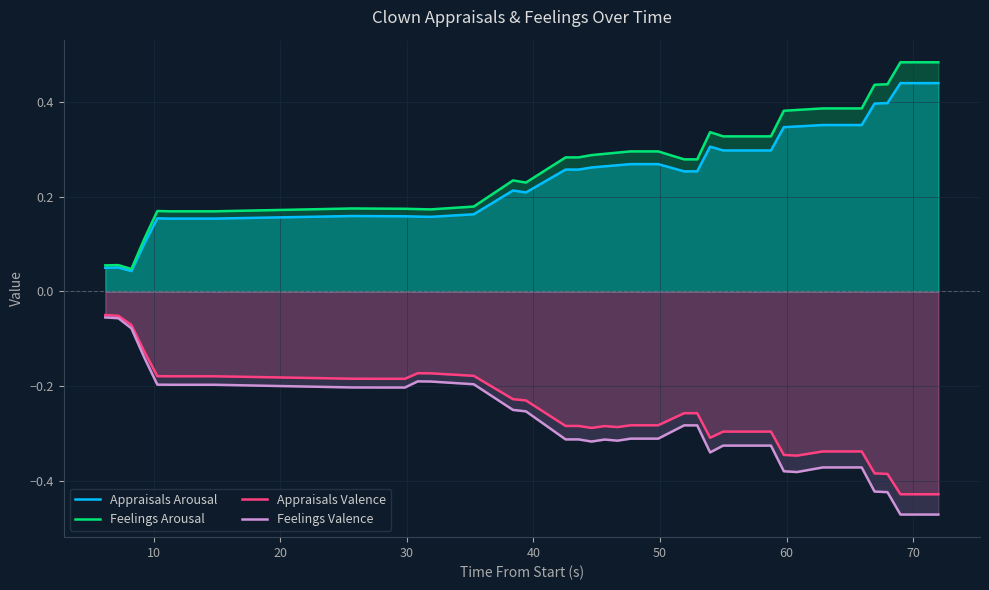

True or false: Feelings Valence and Feelings Arousal intersect in this chart.

False